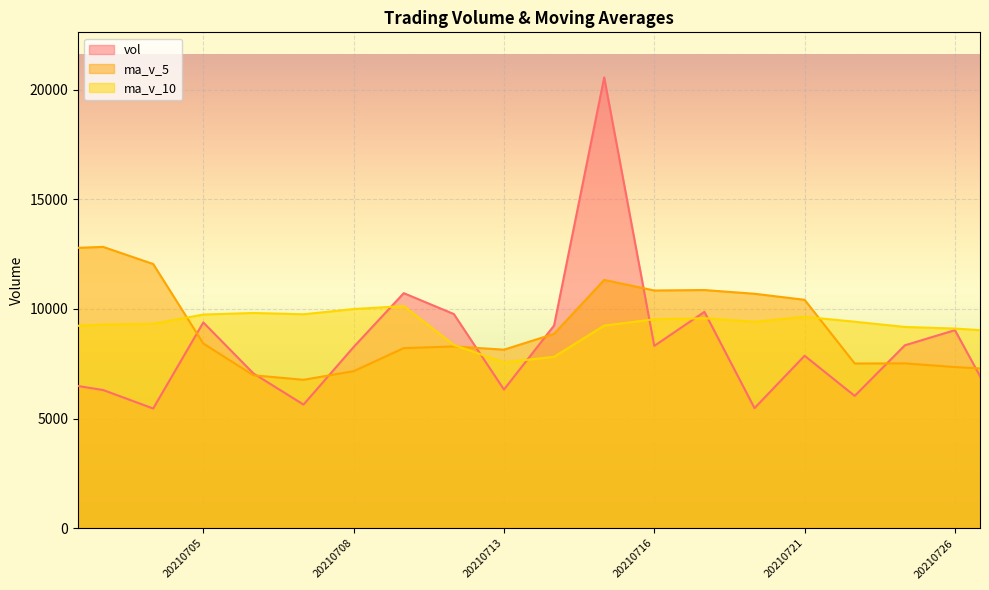

Between 20210720 and 20210712, which series saw the biggest shift?

vol